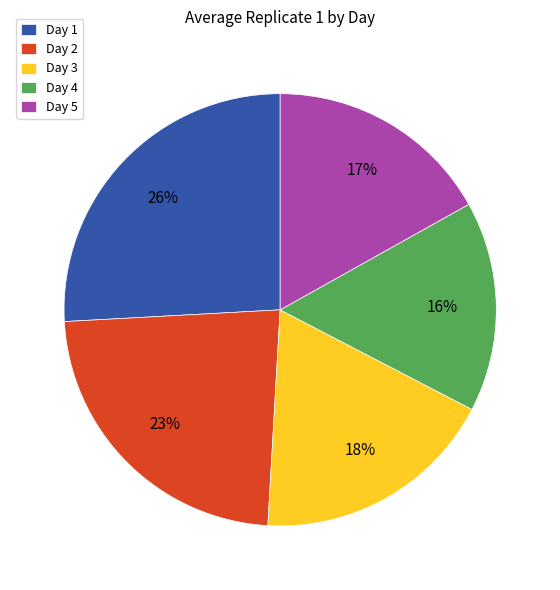

How many segments does this pie chart have?

5